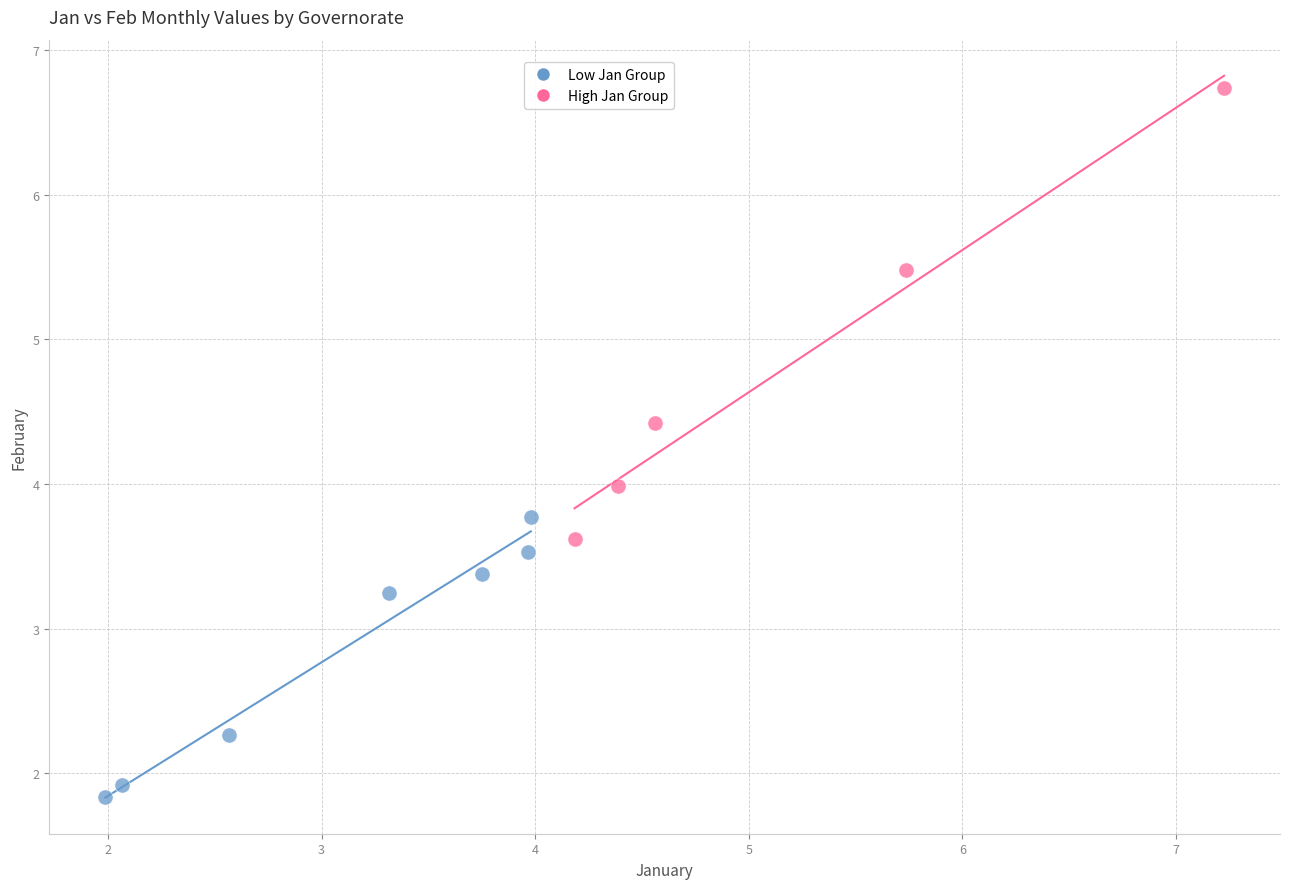

Which series reaches the minimum Y coordinate?

Low Jan Group